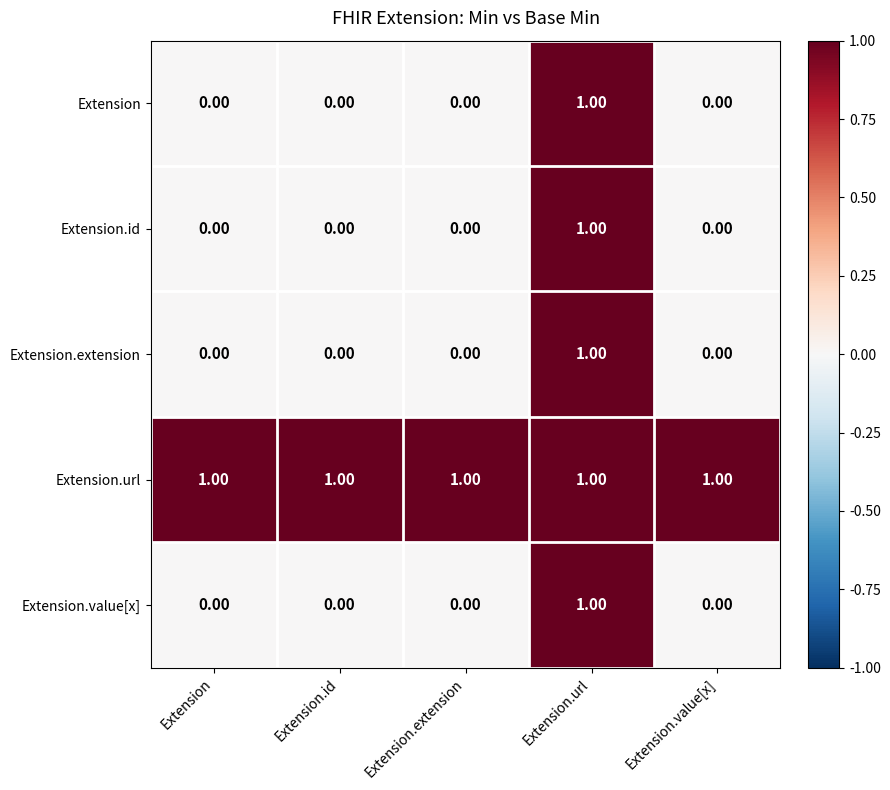

Count the number of data series in this chart.

5